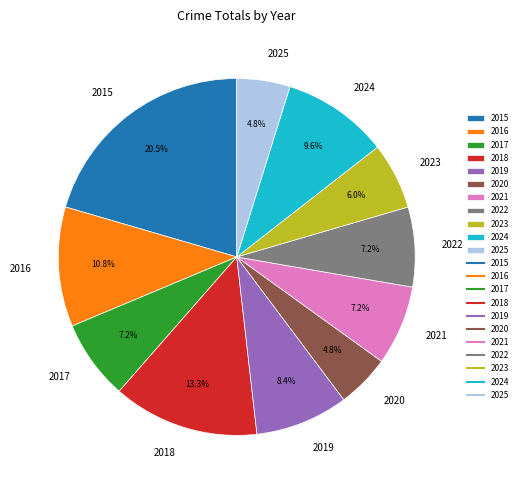

Combined, do 2023 and 2018 account for over 50%?

No